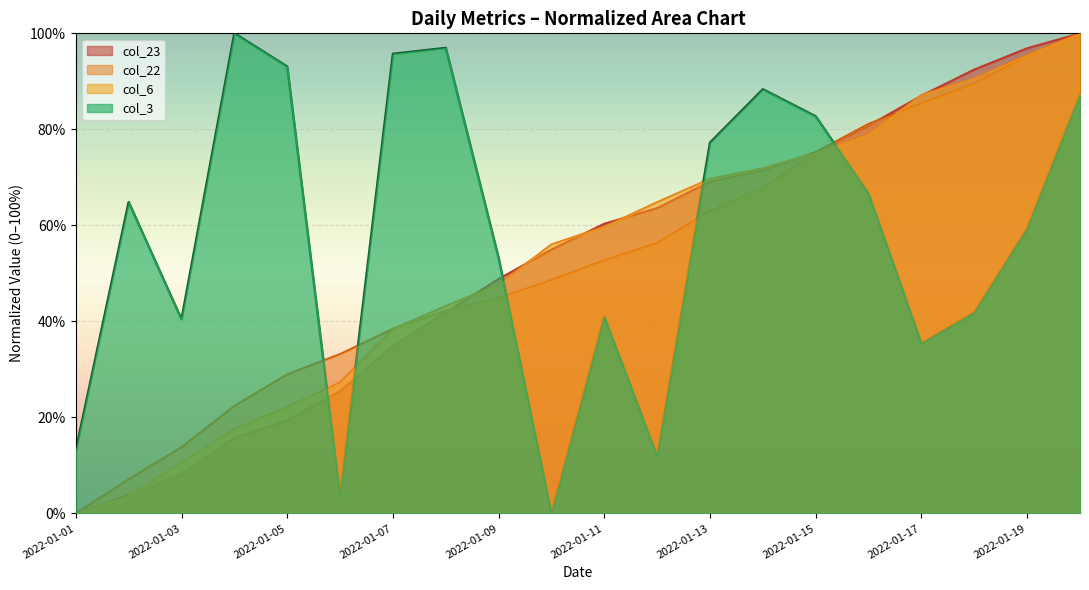

What is the total value across all series at 2022-01-11?

213.8